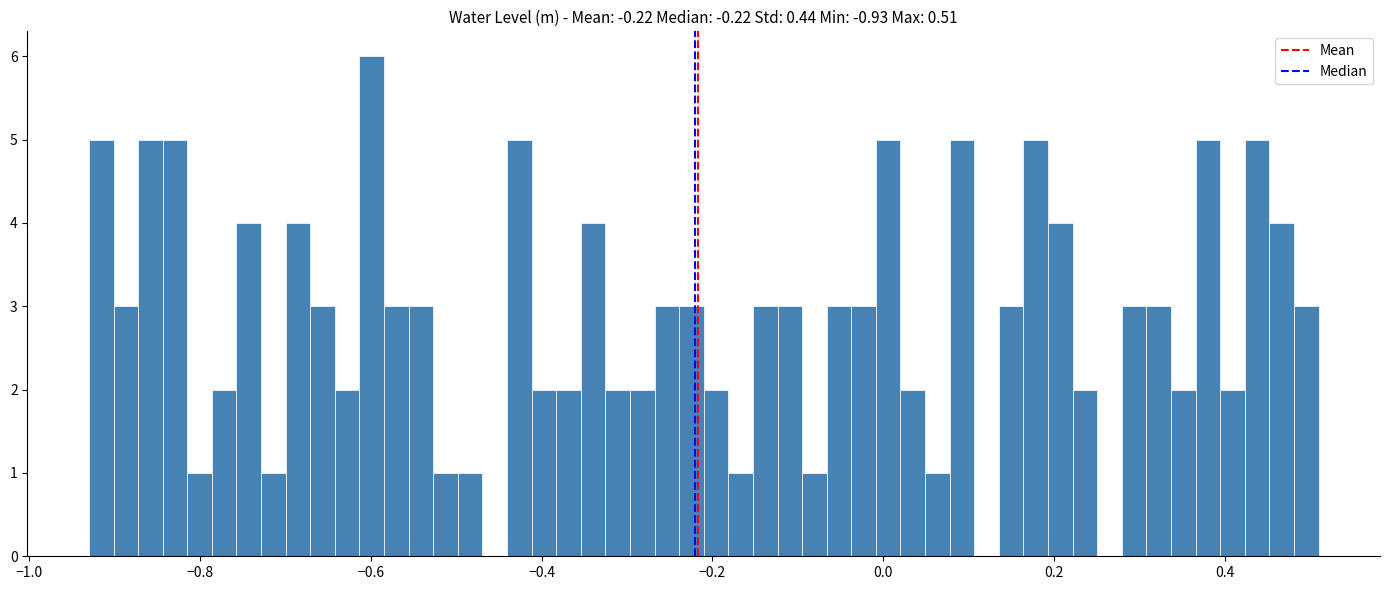

Around what value on the x-axis is the tallest bar? Give the approximate position of its centre, as read against the axis.

-0.60